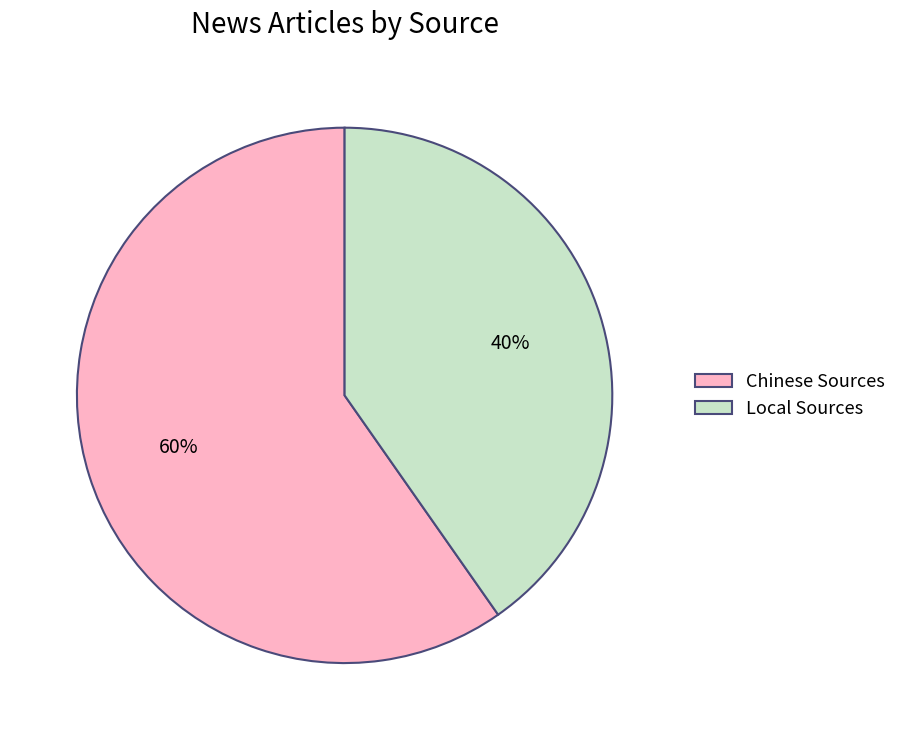

Which category has the smallest portion of the pie?

Local Sources